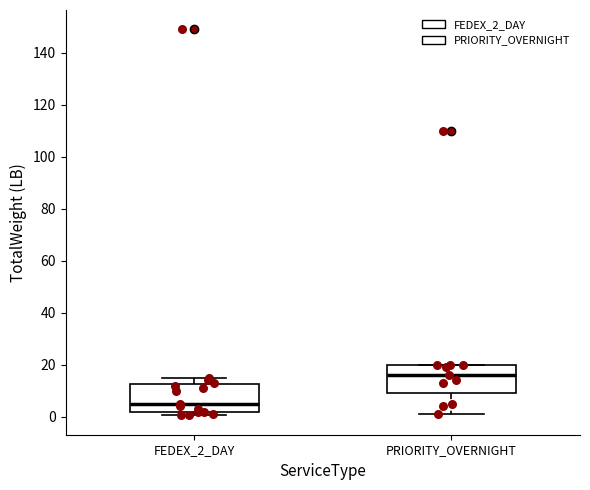

Reading left to right, transcribe this box plot: for each box, give where its median line is, the range the box spans, and where its two whiskers end, as read against the y-axis. The values are not printed on the chart, so give them approximately, as read against the axis.

FEDEX_2_DAY: median 6, box 2 to 12, whiskers 0 to 16
PRIORITY_OVERNIGHT: median 16, box 10 to 20, whiskers 2 to 20